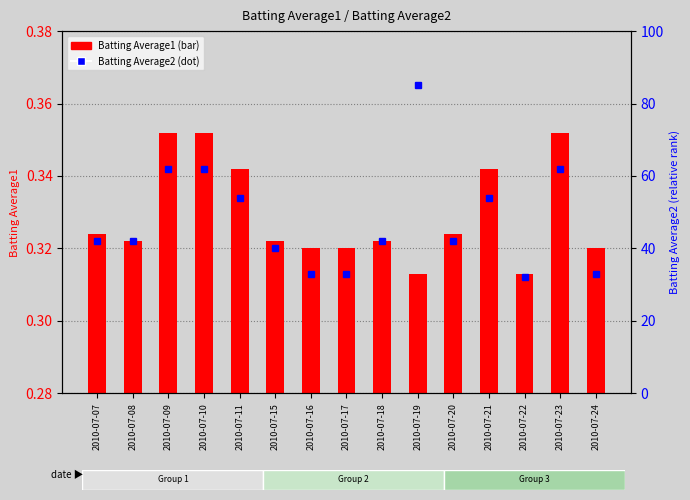

What is the average value of the Batting Average2 series?

47.9